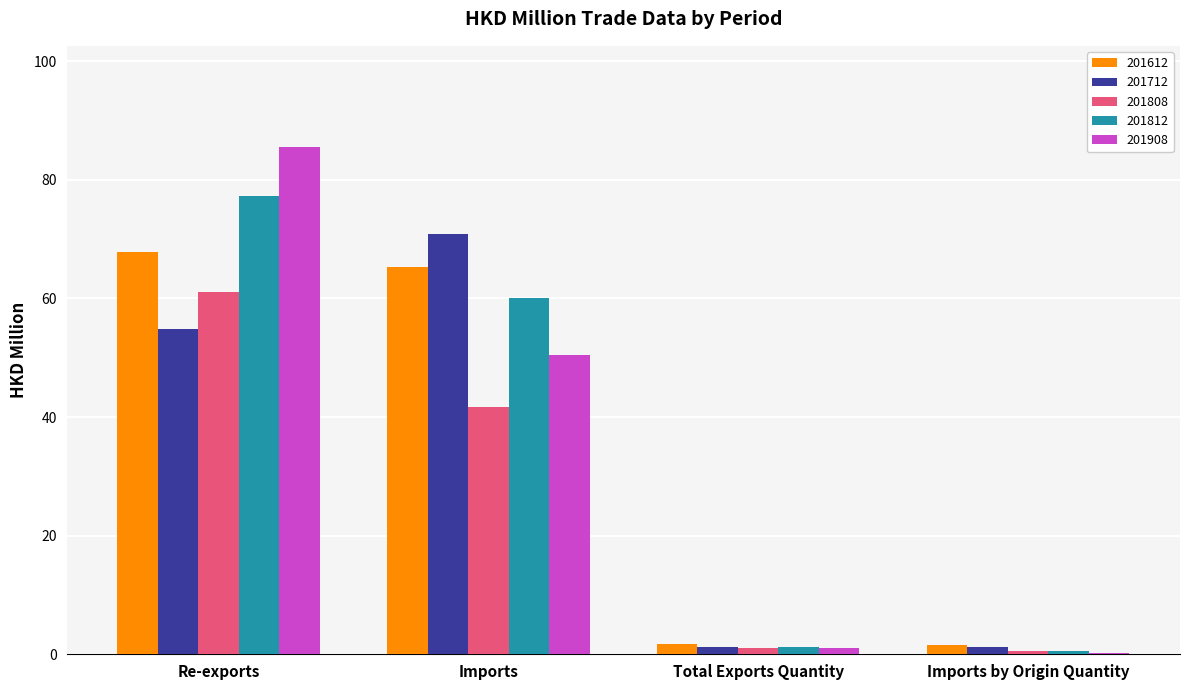

The 201712 series shows 54.8 at Re-exports. True or false?

True